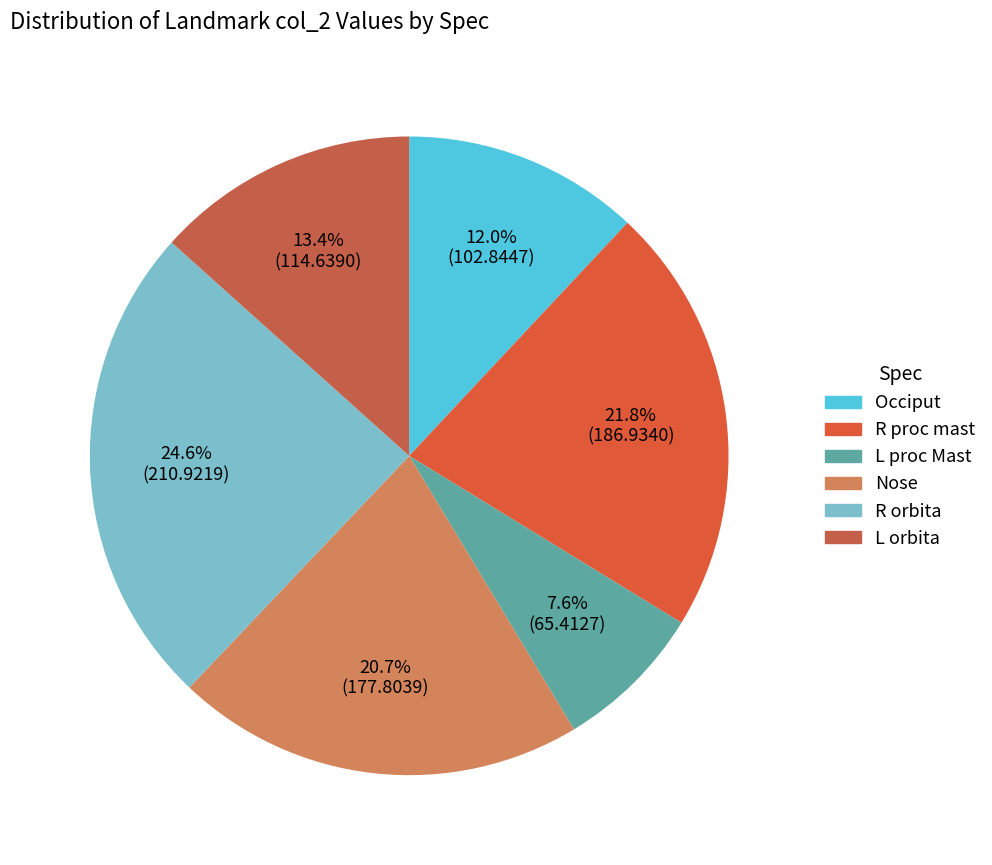

Which category has the smallest portion of the pie?

L proc Mast